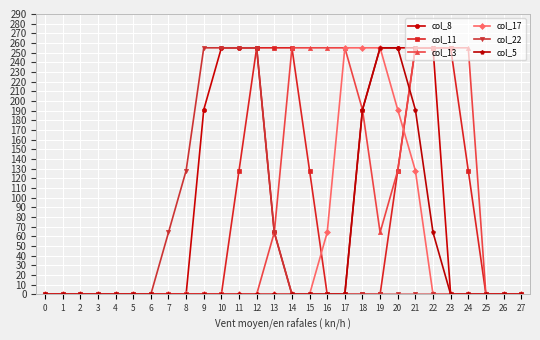

Reading left to right, list all the values displayed in this chart.

col_8: 0=0	1=0	2=0	3=0	4=0	5=0	6=0	7=0	8=0	9=191	10=255	11=255	12=255	13=64	14=0	15=0	16=0	17=0	18=191	19=255	20=255	21=255	22=255	23=0	24=0	25=0	26=0	27=0
col_11: 0=0	1=0	2=0	3=0	4=0	5=0	6=0	7=0	8=0	9=0	10=0	11=128	12=255	13=255	14=255	15=128	16=0	17=0	18=0	19=0	20=128	21=255	22=255	23=255	24=128	25=0	26=0	27=0
col_13: 0=0	1=0	2=0	3=0	4=0	5=0	6=0	7=0	8=0	9=0	10=0	11=0	12=0	13=64	14=255	15=255	16=255	17=255	18=191	19=64	20=128	21=255	22=255	23=255	24=255	25=0	26=0	27=0
col_17: 0=0	1=0	2=0	3=0	4=0	5=0	6=0	7=0	8=0	9=0	10=0	11=0	12=0	13=0	14=0	15=0	16=64	17=255	18=255	19=255	20=191	21=128	22=0	23=0	24=0	25=0	26=0	27=0
col_22: 0=0	1=0	2=0	3=0	4=0	5=0	6=0	7=64	8=128	9=255	10=255	11=255	12=255	13=64	14=0	15=0	16=0	17=0	18=0	19=0	20=0	21=0	22=0	23=0	24=0	25=0	26=0	27=0
col_5: 0=0	1=0	2=0	3=0	4=0	5=0	6=0	7=0	8=0	9=0	10=0	11=0	12=0	13=0	14=0	15=0	16=0	17=0	18=191	19=255	20=255	21=191	22=64	23=0	24=0	25=0	26=0	27=0